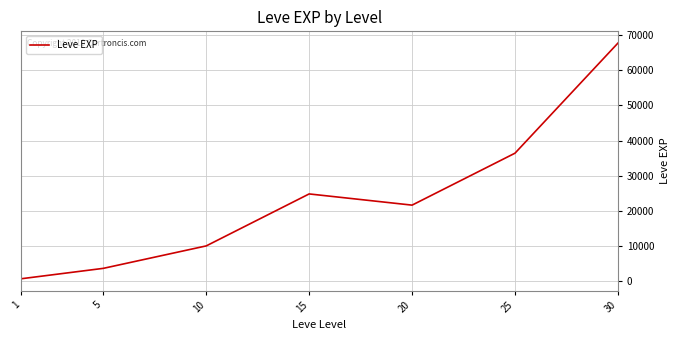

How many categories are shown in the chart?

7